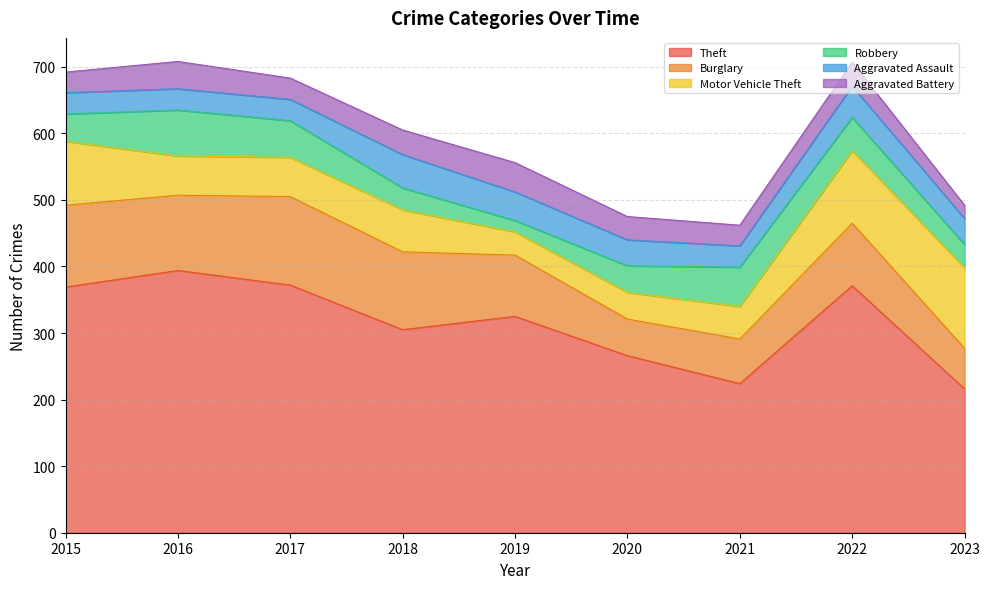

In Motor Vehicle Theft, how many points are higher than both neighbors (excluding endpoints)?

1